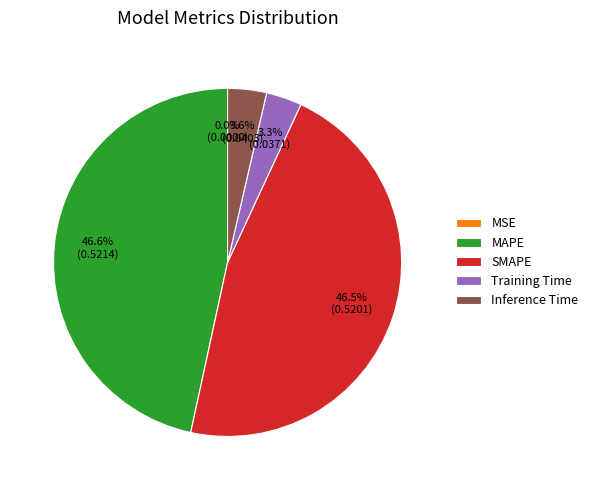

Is Inference Time the majority of the pie?

No